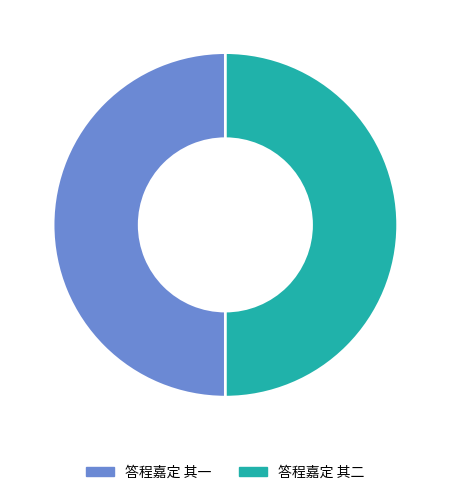

Approximately how many times larger is the value at 答程嘉定 其二 compared to 答程嘉定 其一?

1.0